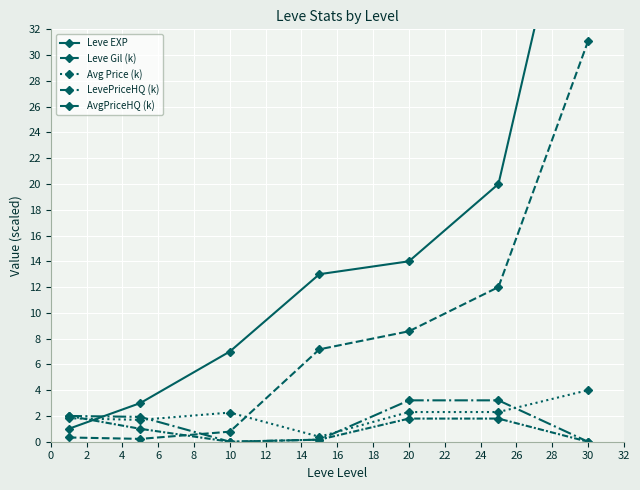

Which series has the widest spread of values?

Leve EXP